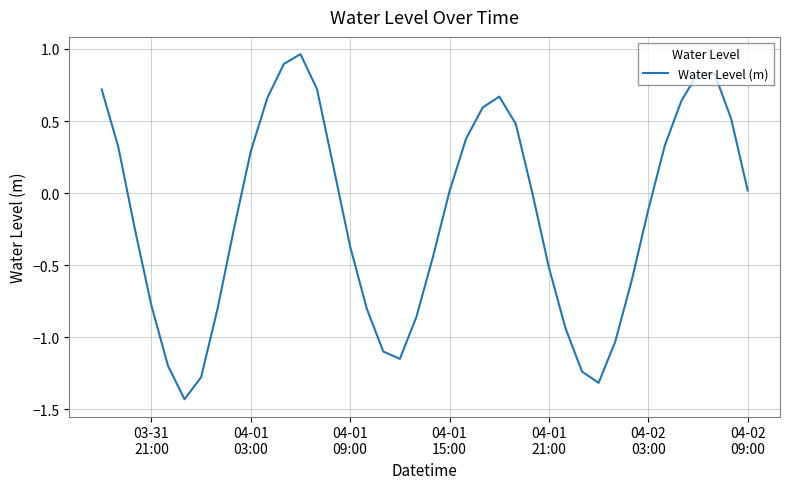

What is the difference between the maximum and minimum values?

2.4